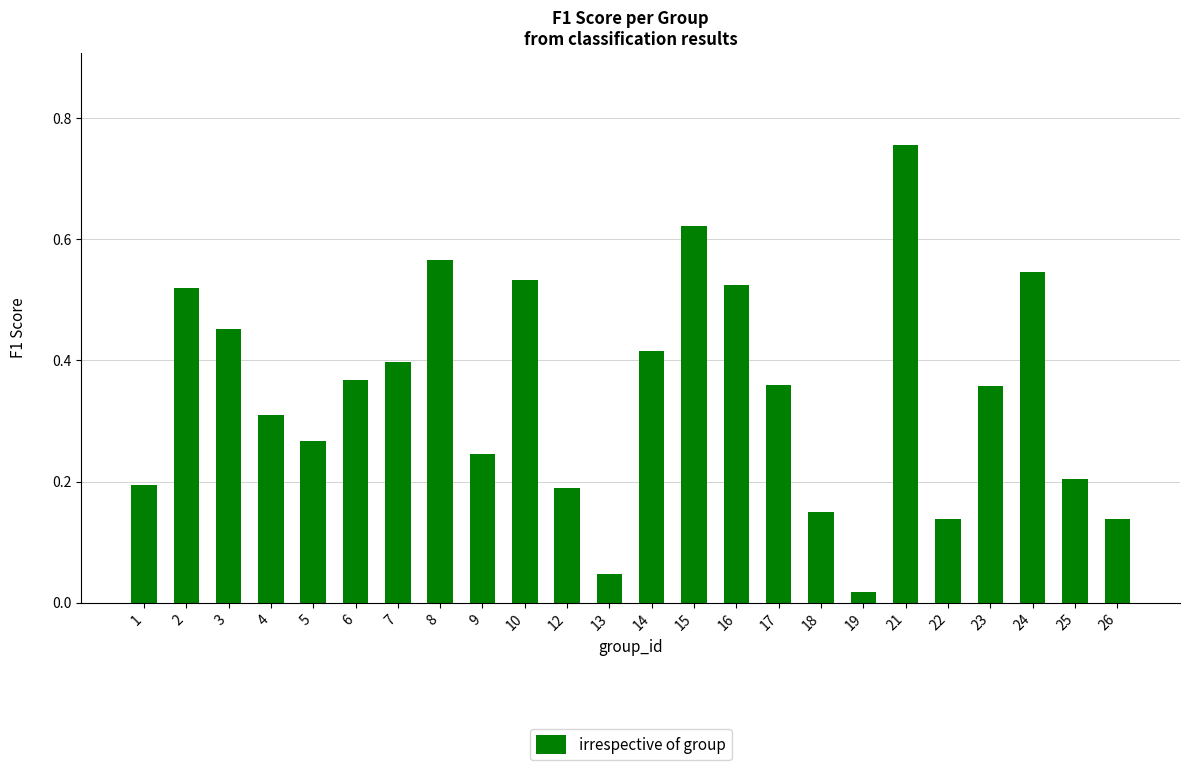

Does the chart contain any negative values?

No